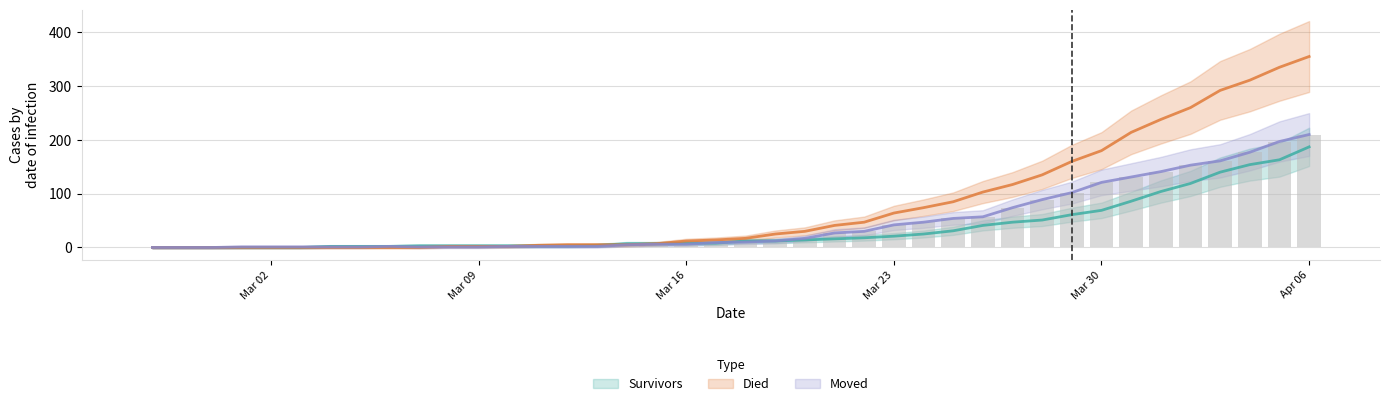

How many bars are there in total?

40